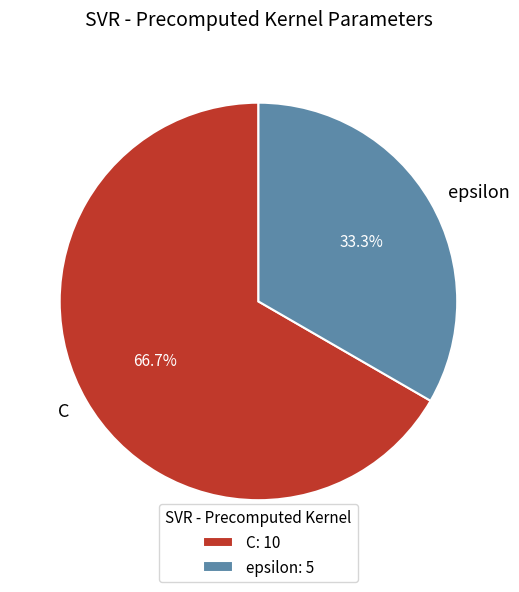

Which slice represents more than half of the pie?

C